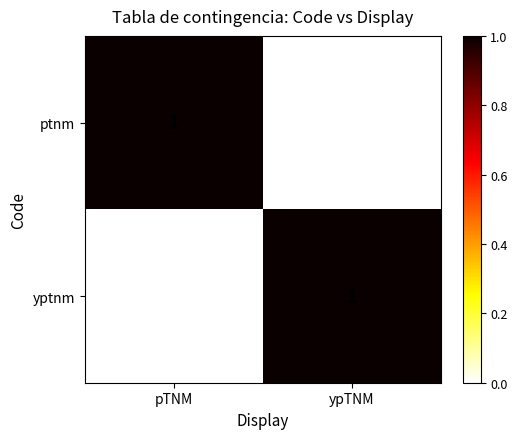

At which label does ptnm reach its peak?

pTNM